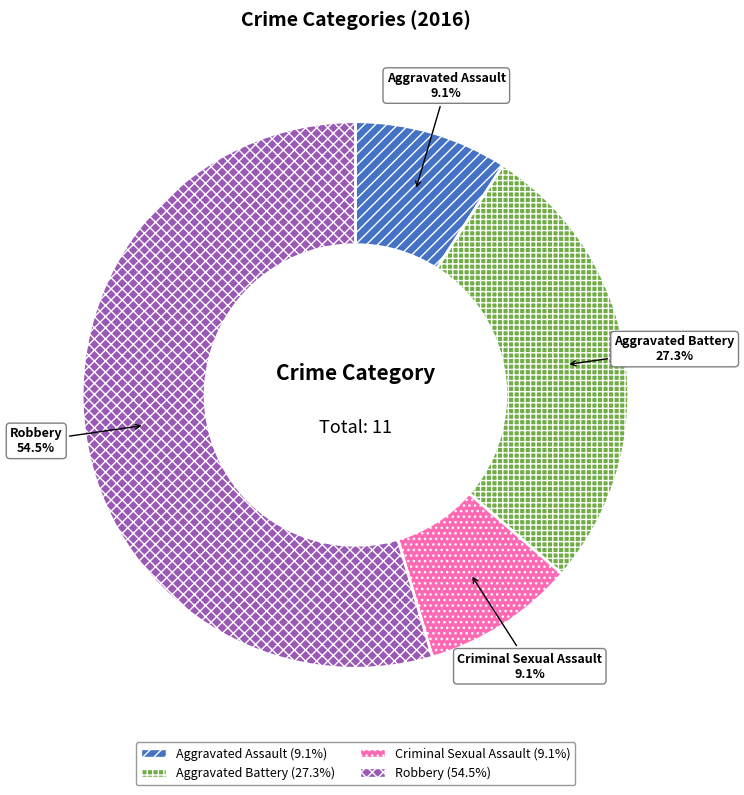

What percentage is the Criminal Sexual Assault slice, to the nearest percent?

9%